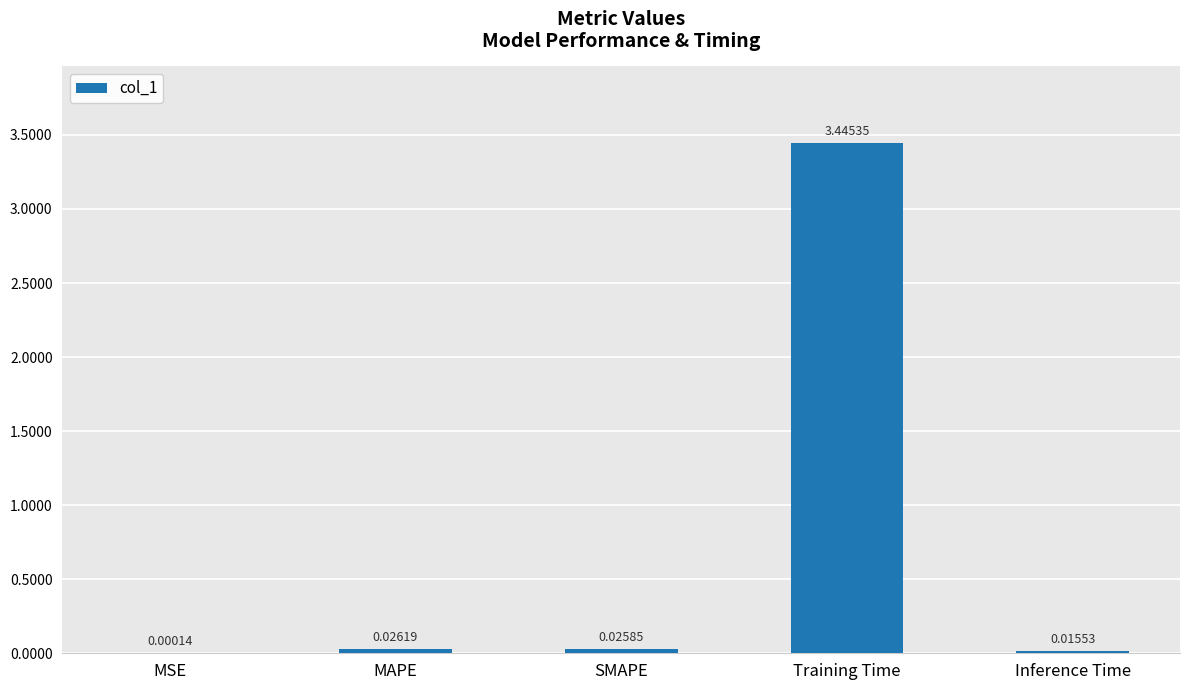

Which has a higher value, Inference Time or MSE?

Inference Time